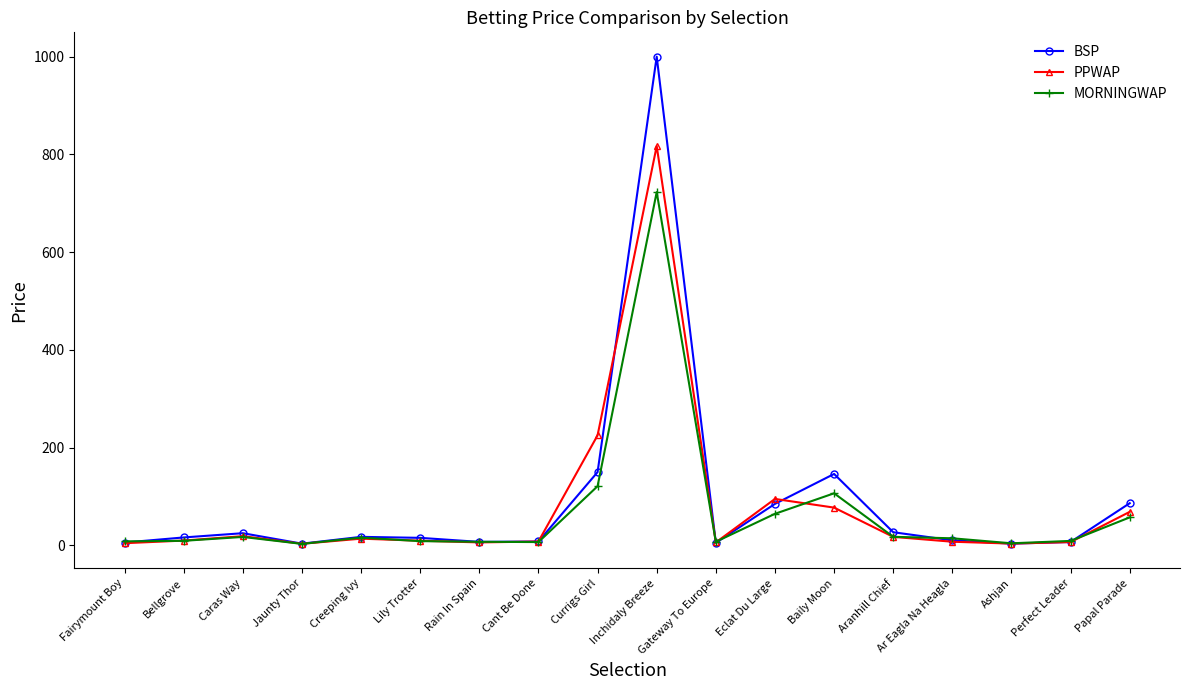

At which category is the sum across all series the highest?

Inchidaly Breeze